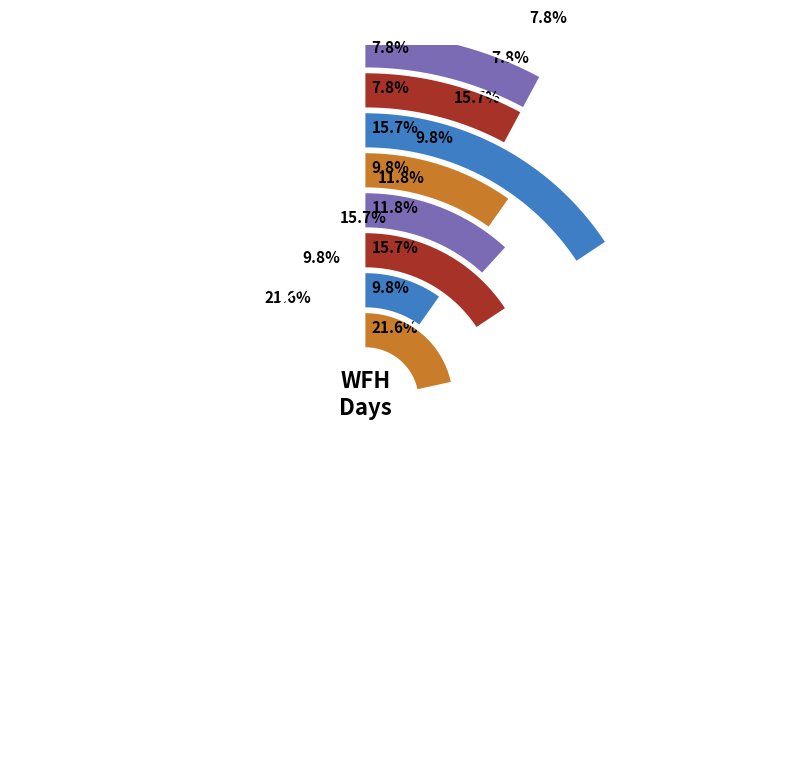

Combined, what portion of the pie is Grace and Charlie?

25.5%